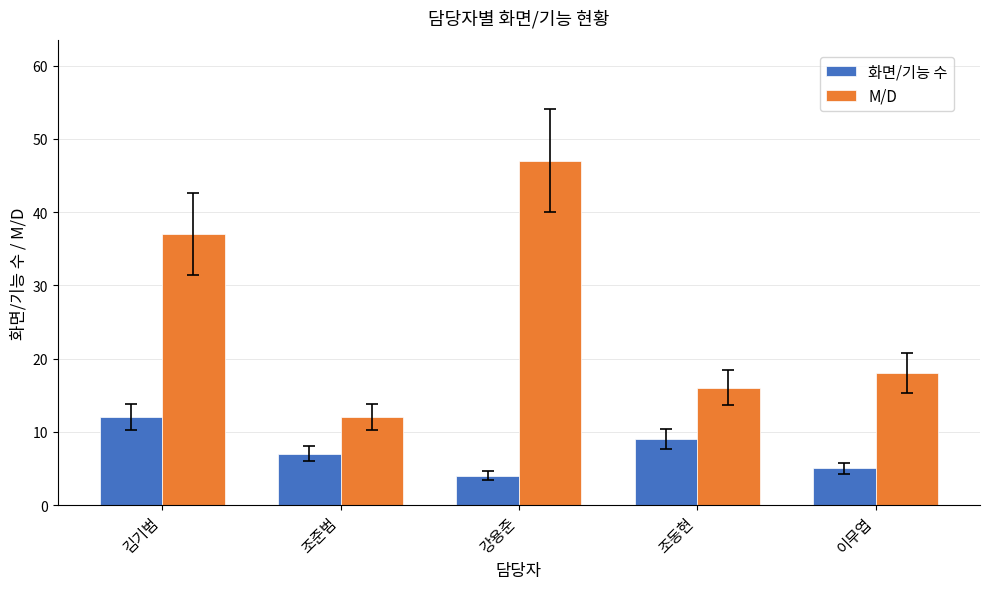

What is the lowest value of the M/D series?

12